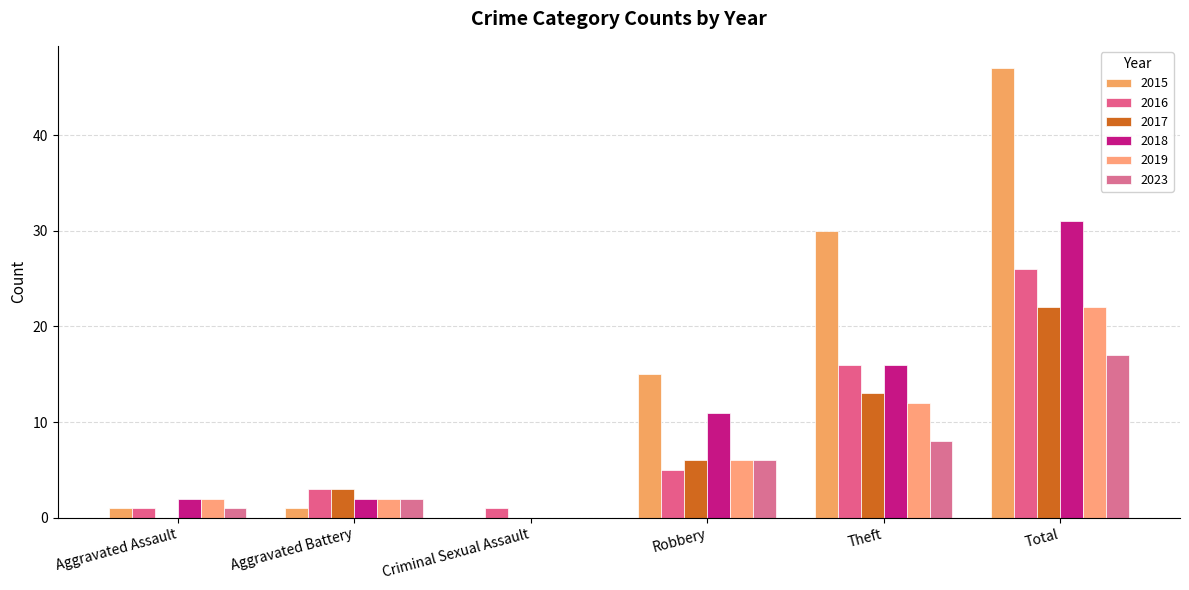

How many positive values does the 2023 series have?

5